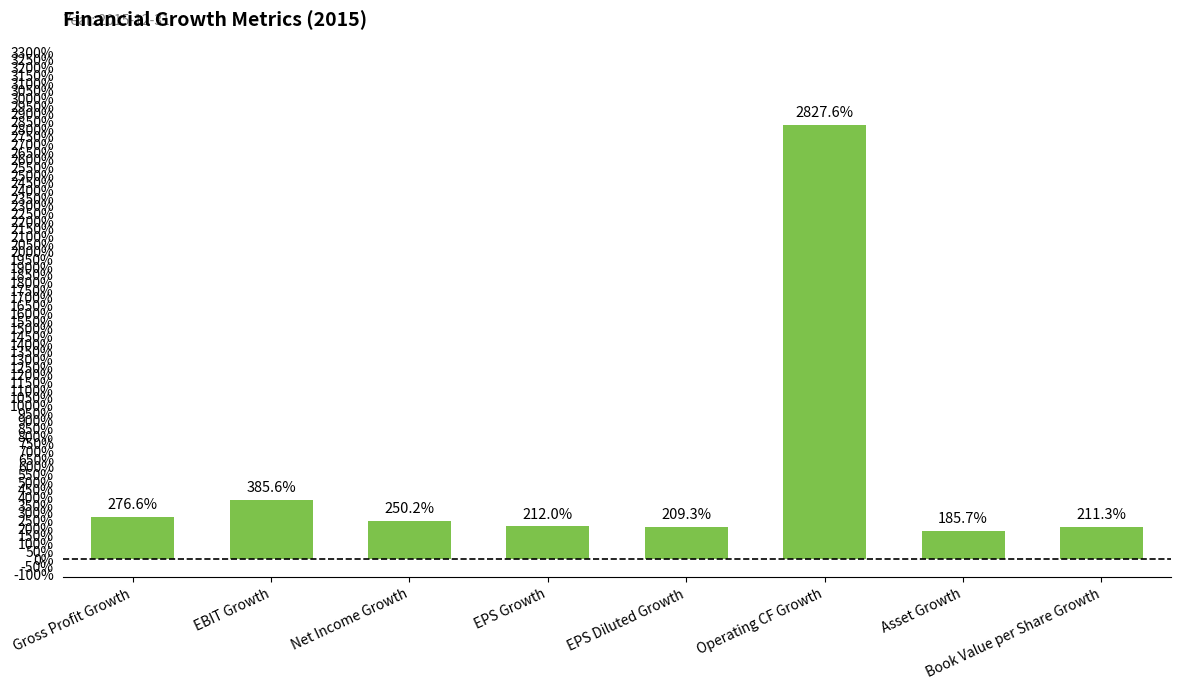

Are the bars horizontal?

No